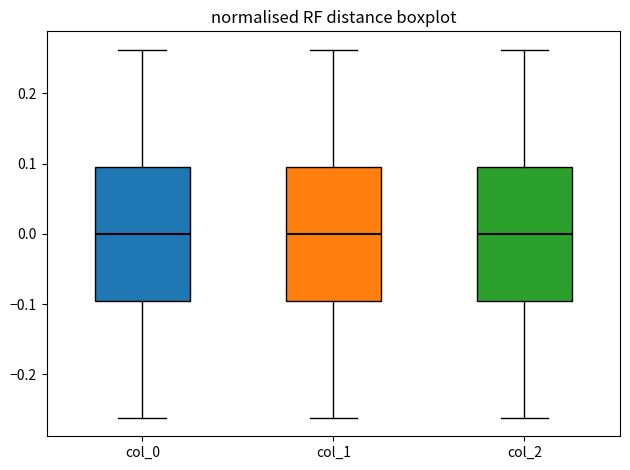

Reading left to right, transcribe this box plot: for each box, give where its median line is, the range the box spans, and where its two whiskers end, as read against the y-axis. The values are not printed on the chart, so give them approximately, as read against the axis.

col_0: median 0.00, box -0.10 to 0.10, whiskers -0.26 to 0.26
col_1: median 0.00, box -0.10 to 0.10, whiskers -0.26 to 0.26
col_2: median 0.00, box -0.10 to 0.10, whiskers -0.26 to 0.26